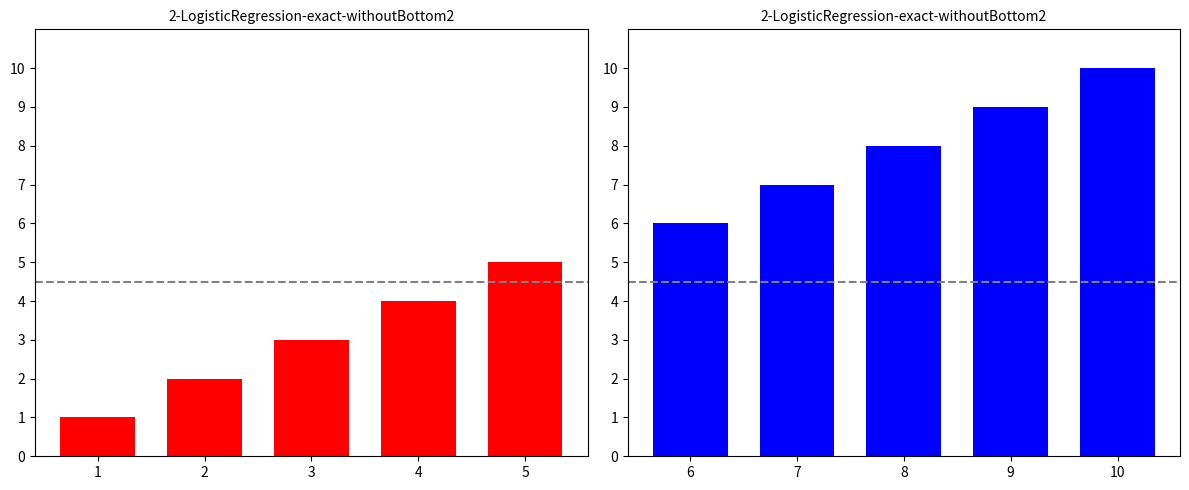

How many values are between 7 and 9?

3